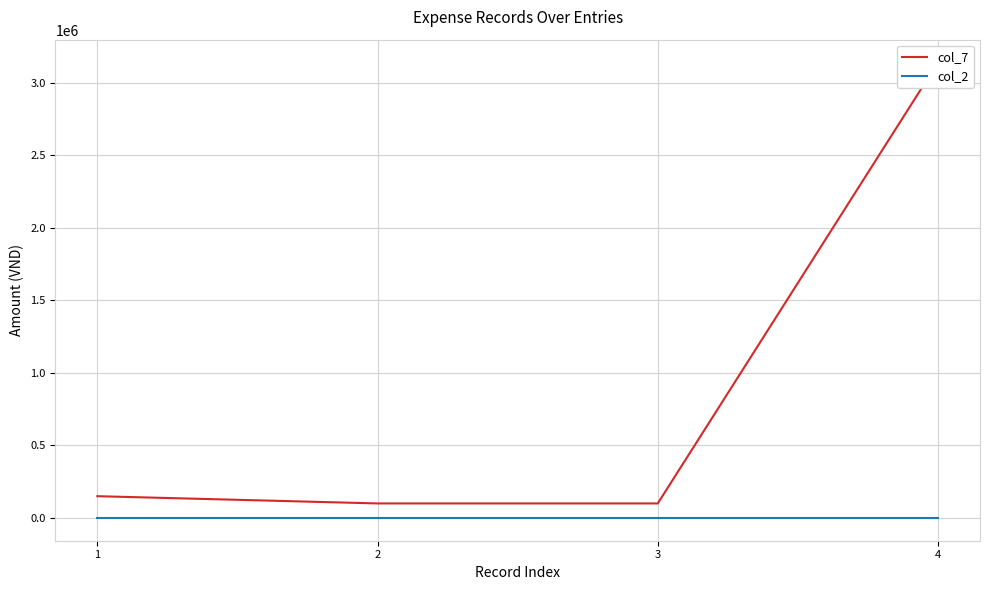

What is the value of the col_7 point at the 1st from the left?

150000